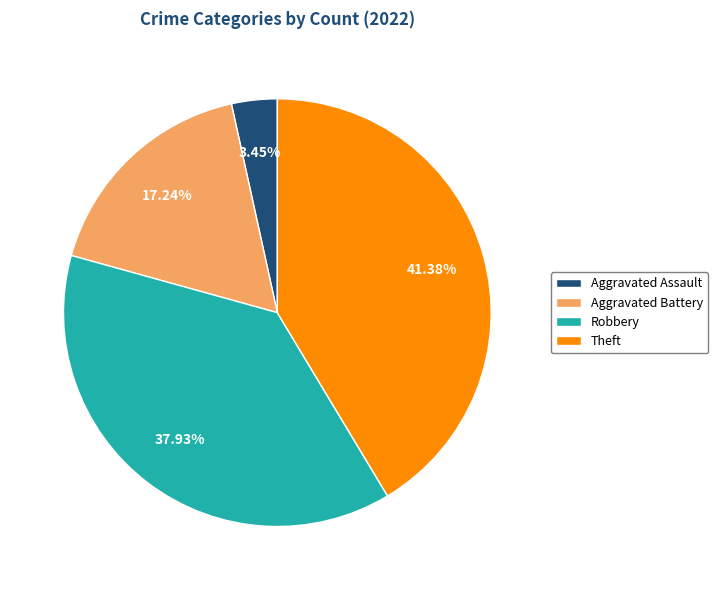

Which slice is the largest?

Theft